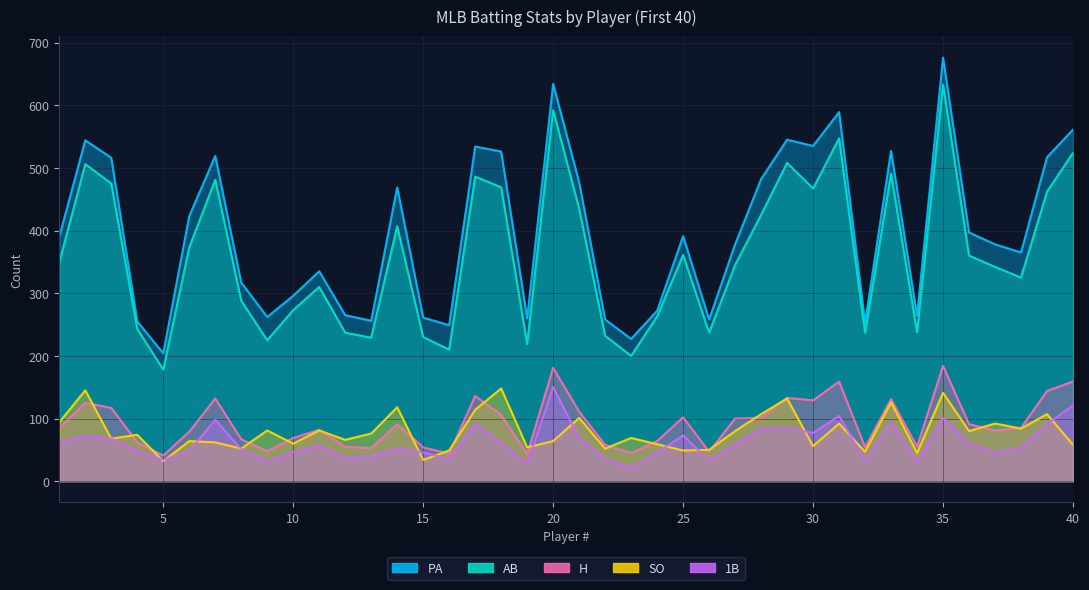

What is the value of the SO point at the 3rd from the left?

68